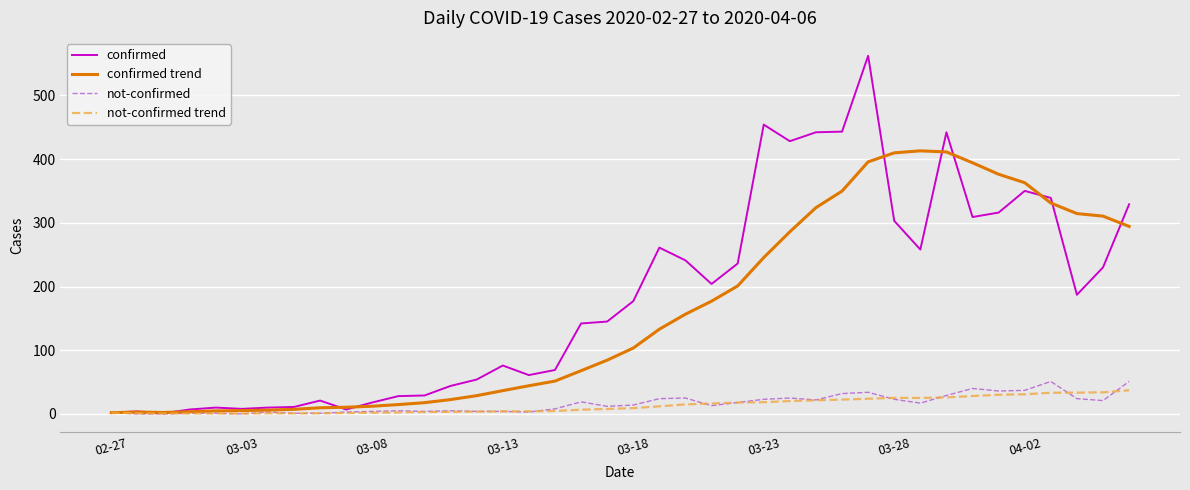

Rank the series by their maximum value, from highest to lowest.

confirmed, confirmed trend, not-confirmed, not-confirmed trend